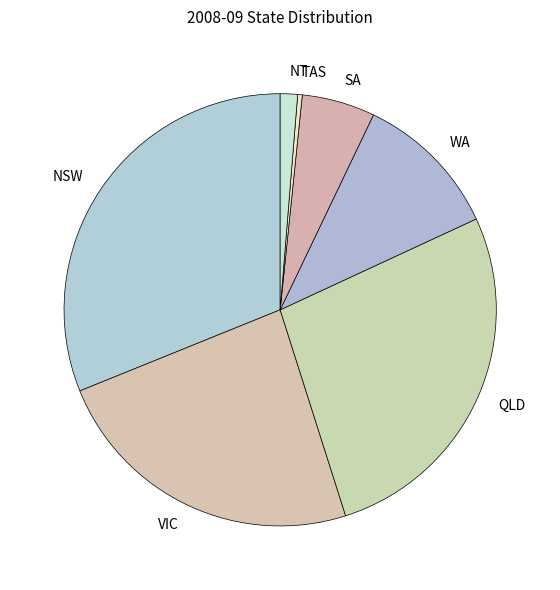

Approximately how many times larger is the value at NT compared to VIC?

0.1